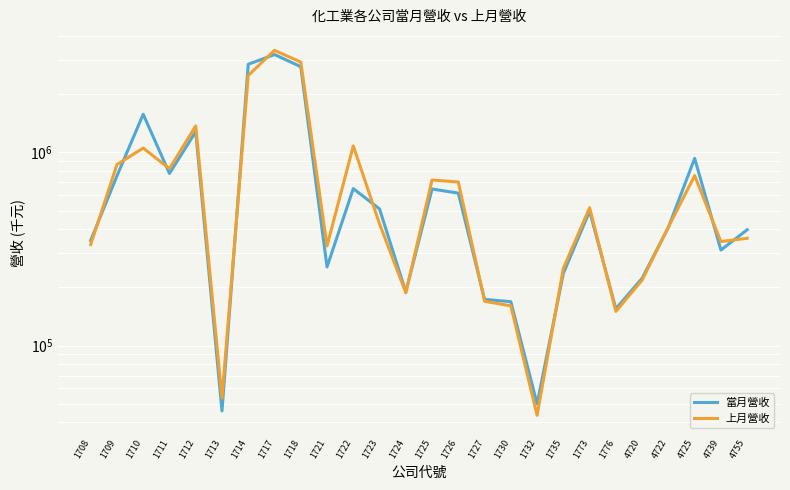

Reading left to right, list all the values displayed in this chart.

當月營收: 1708=350046	1709=755641	1710=1576403	1711=778108	1712=1279772	1713=45876	1714=2859935	1717=3210676	1718=2778131	1721=255335	1722=649516	1723=509856	1724=189588	1725=646470	1726=615602	1727=173474	1730=168705	1732=49889	1735=236473	1773=496345	1776=155013	4720=223225	4722=409804	4725=931591	4739=312359	4755=397632
上月營收: 1708=333550	1709=865249	1710=1053287	1711=824152	1712=1371014	1713=53484	1714=2503028	1717=3375459	1718=2936239	1721=328075	1722=1080660	1723=426617	1724=187724	1725=719716	1726=702695	1727=169609	1730=160526	1732=43559	1735=251209	1773=517307	1776=150275	4720=218319	4722=411027	4725=757975	4739=345542	4755=359313